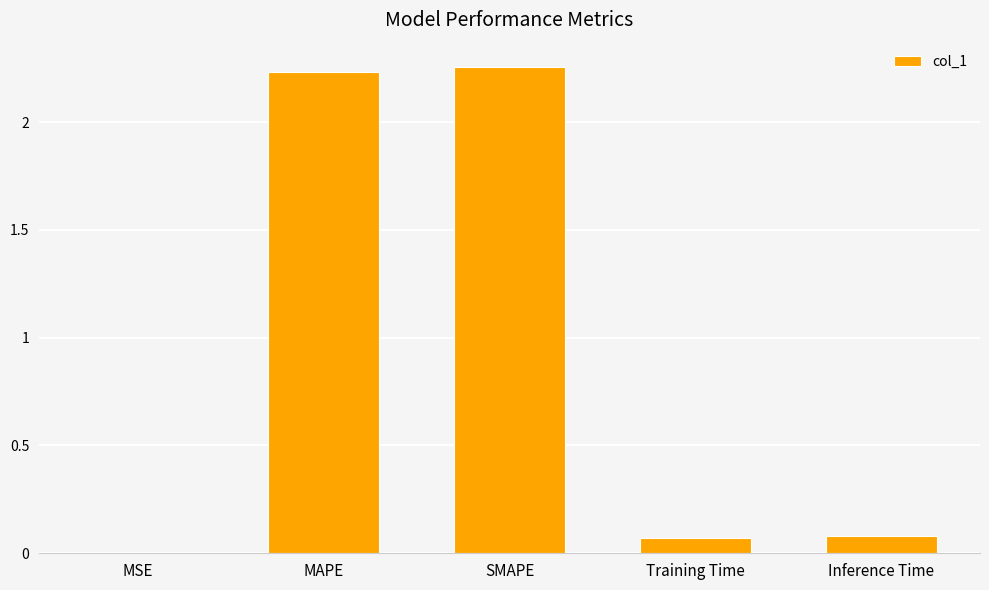

True or false: the data shows 0.0 at Training Time.

False